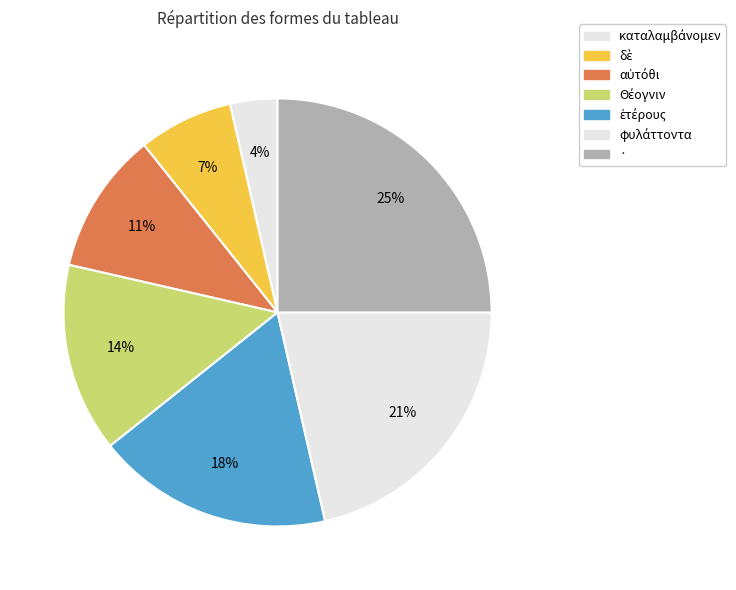

Between ἑτέρους and αὐτόθι, which is larger?

ἑτέρους